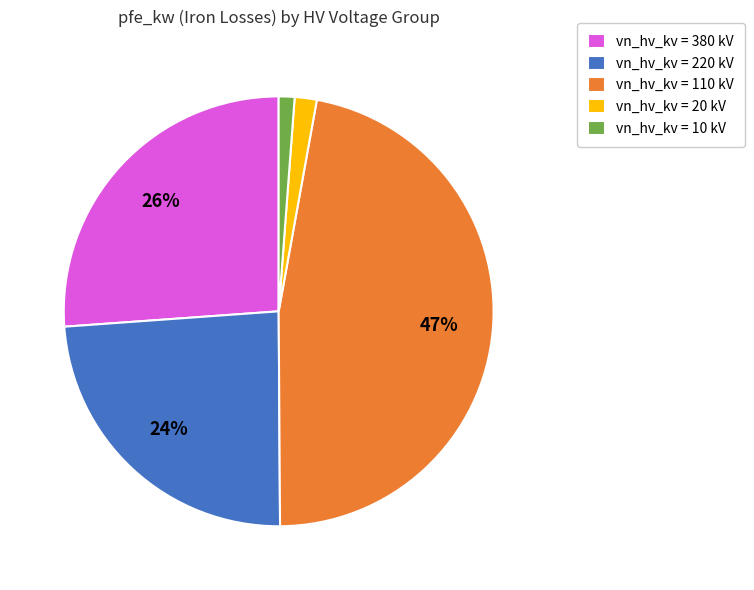

Do vn_hv_kv = 110 kV and vn_hv_kv = 20 kV together represent more than half of the pie?

No